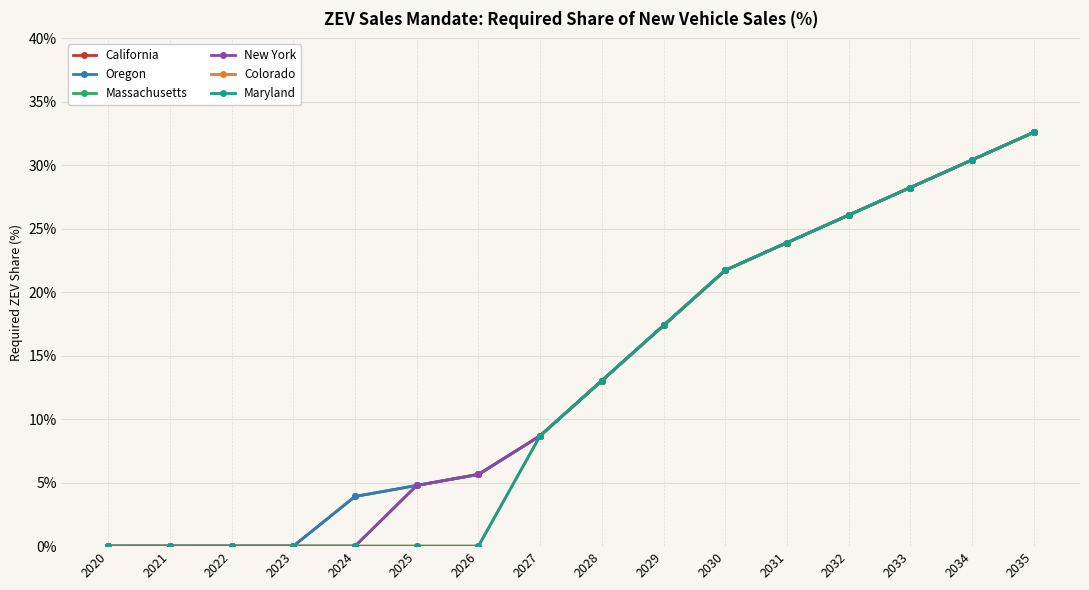

The California series shows 8.7 at 2027. True or false?

True